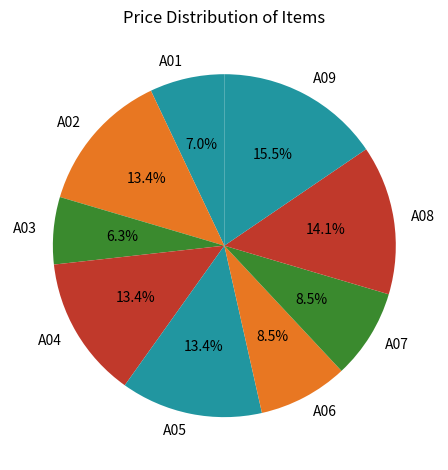

Approximately how many times larger is the value at A04 compared to A02?

1.0